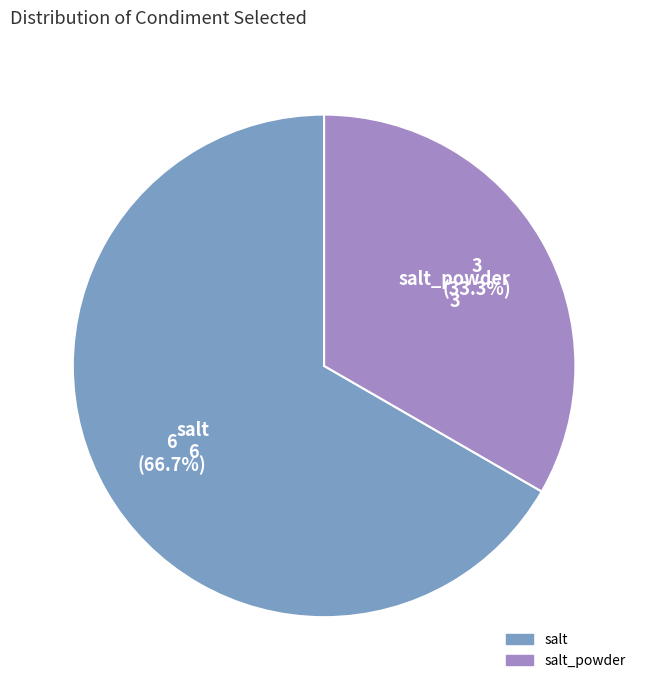

True or false: salt_powder accounts for 43% of the total.

False